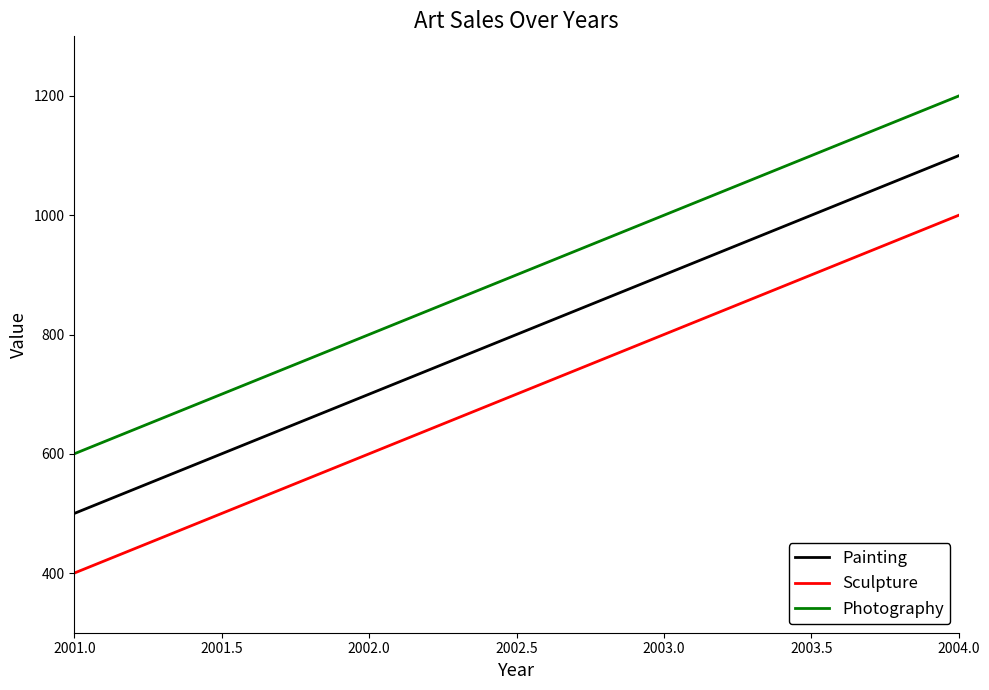

At which category is the sum across all series the highest?

2004.0